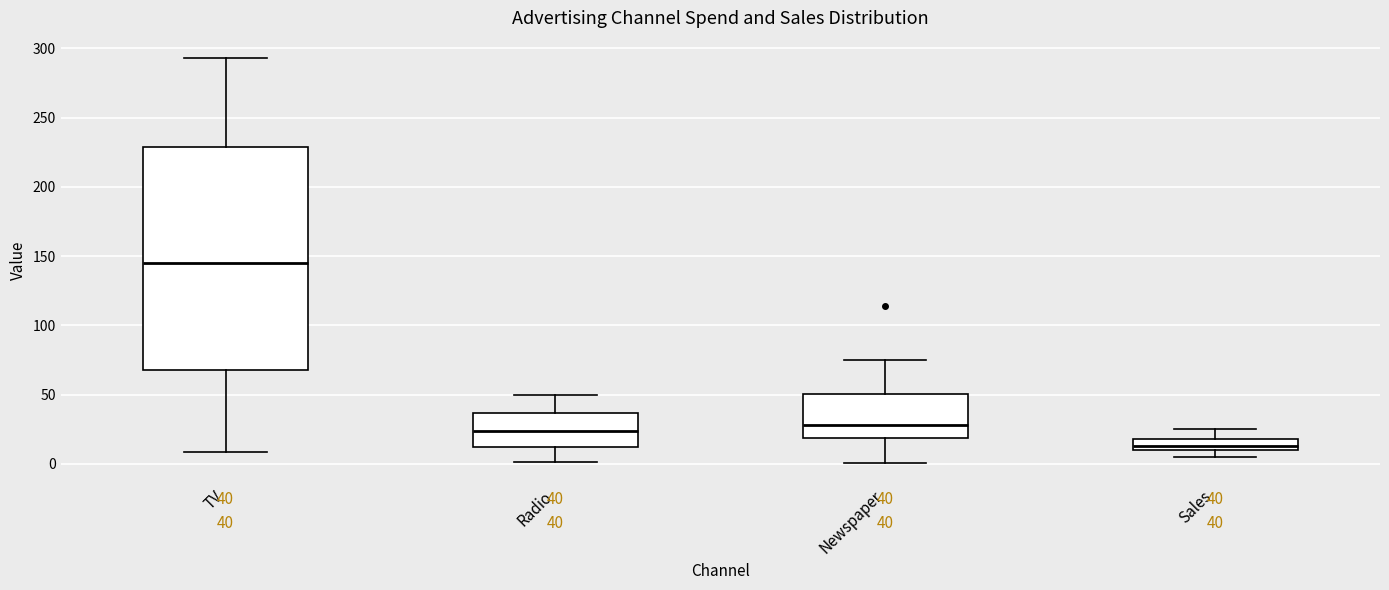

Which box is the tallest, from its lower edge to its upper edge?

TV